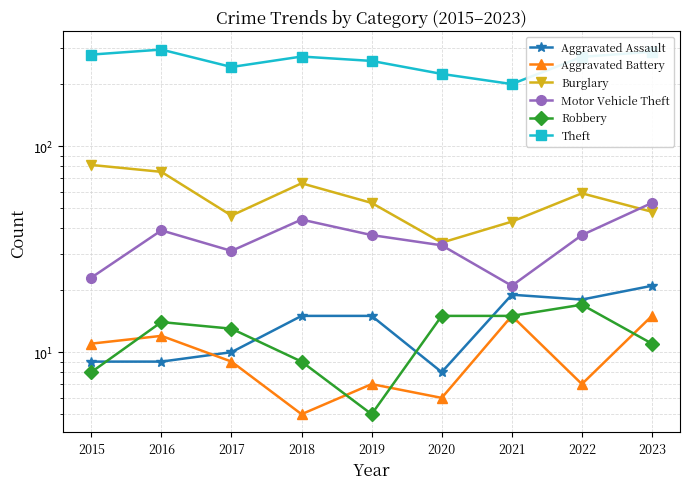

Rank the series at 2020 from highest to lowest value.

Theft, Burglary, Motor Vehicle Theft, Robbery, Aggravated Assault, Aggravated Battery